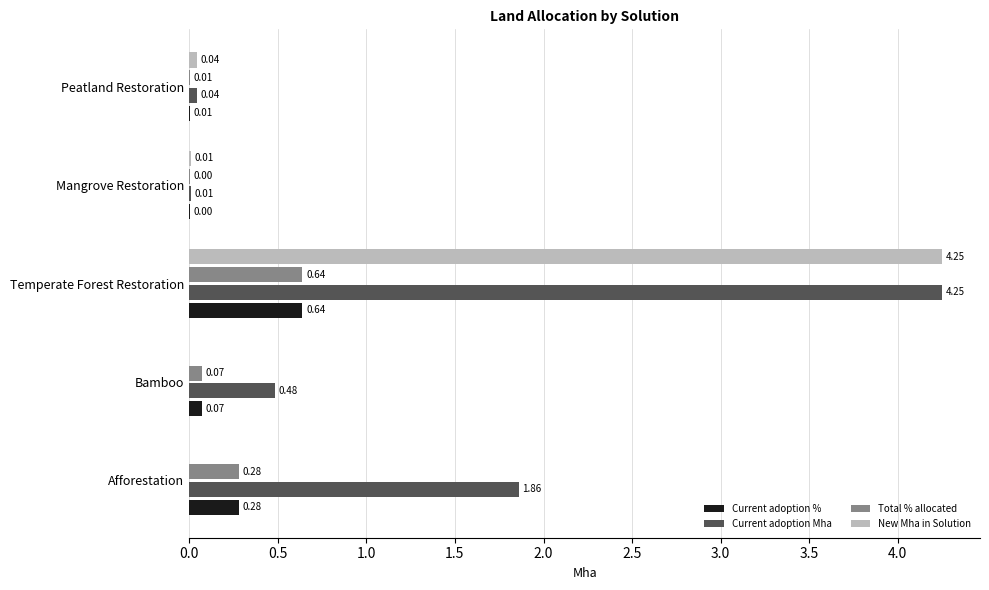

Which label corresponds to the largest value in the chart?

Temperate Forest Restoration